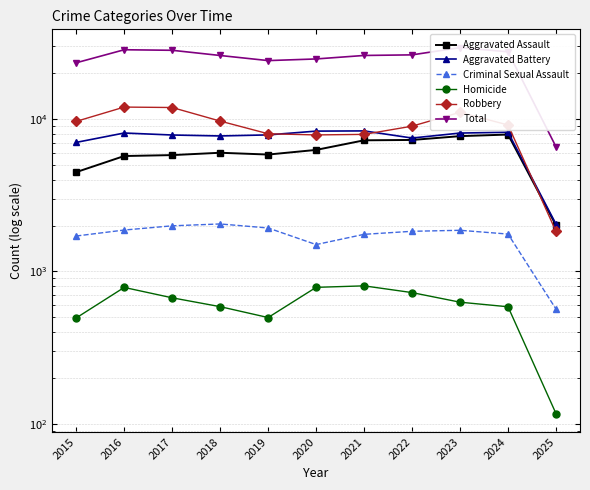

At how many categories does at least one series exceed 17394?

10